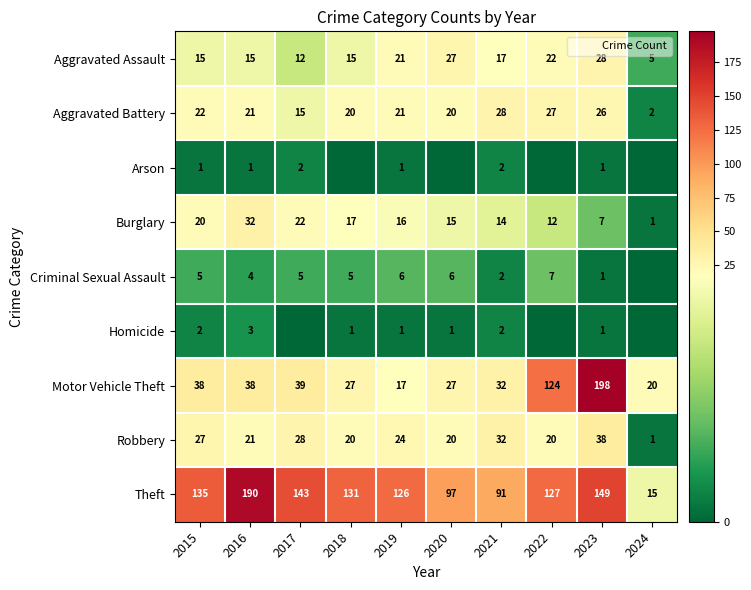

What is the minimum value for Aggravated Battery?

2